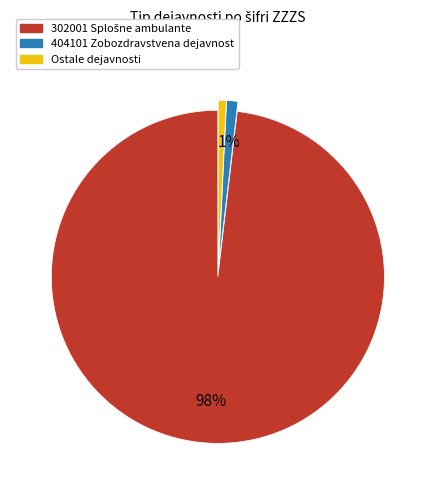

Is there any slice that represents more than half of the pie?

Yes